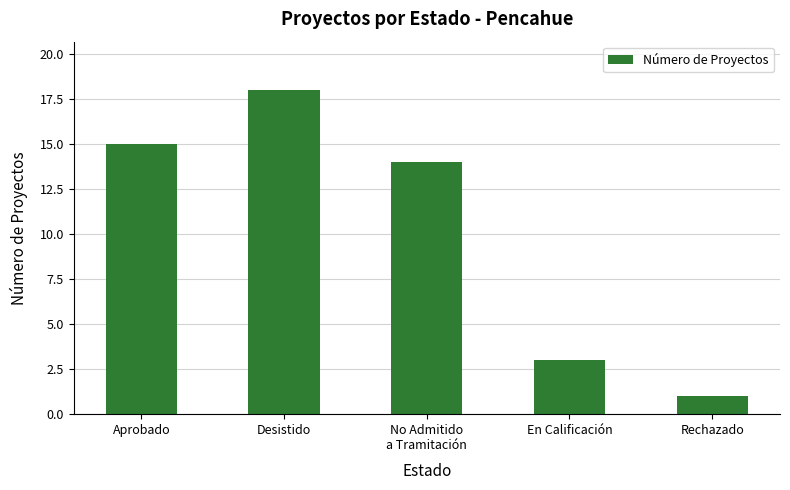

How many bars are there in total?

5